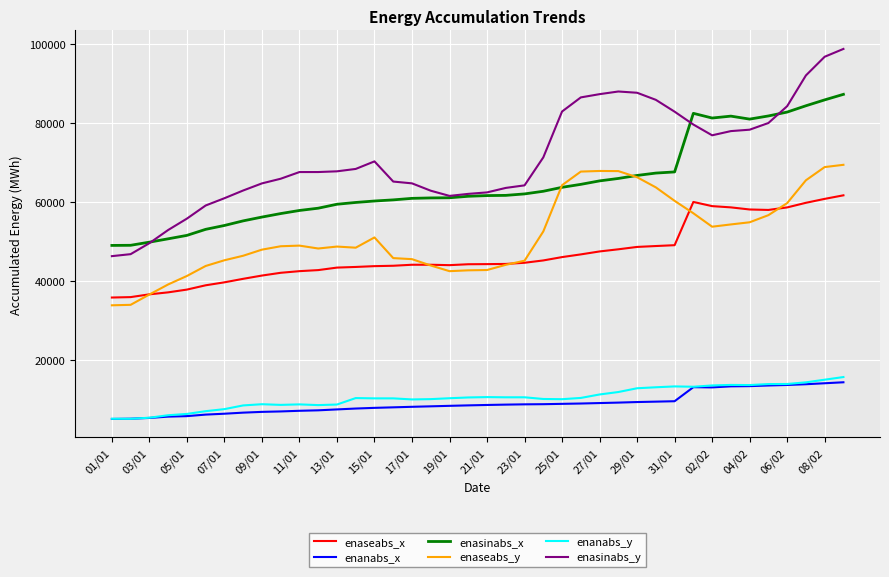

Which series has the largest total across all categories?

enasinabs_y